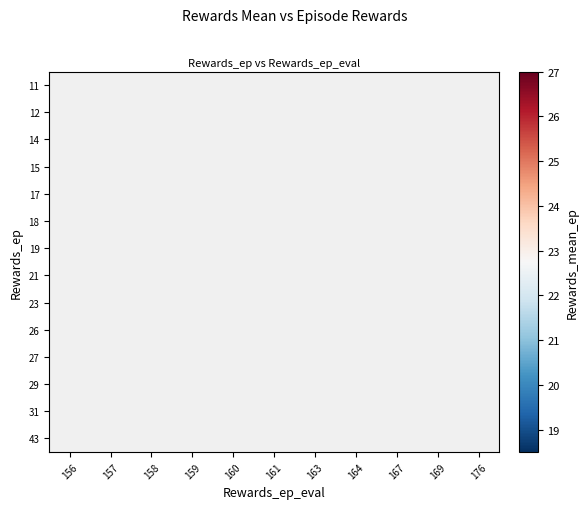

How many data points does each series have?

11